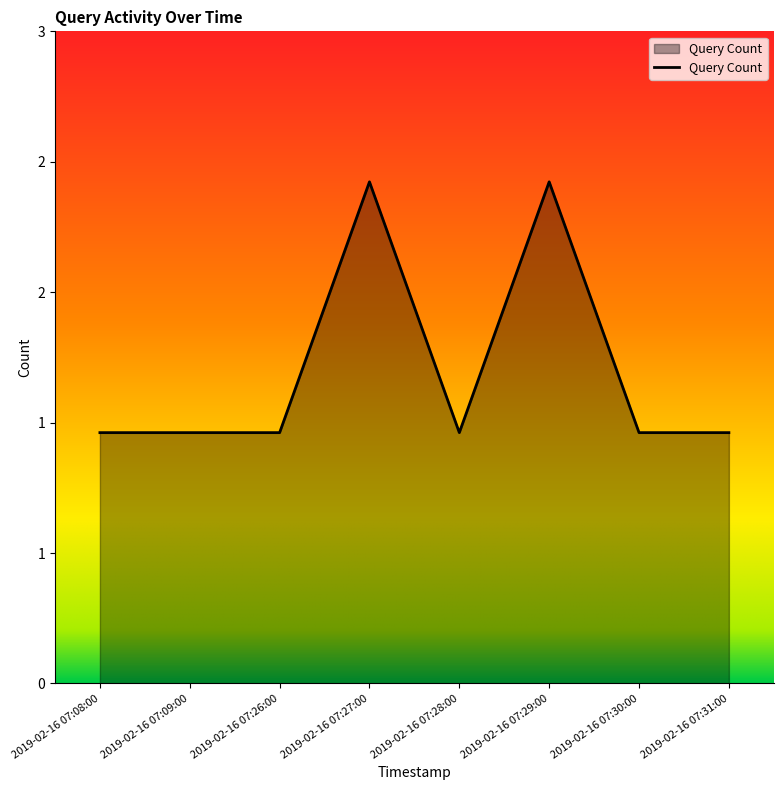

What is the value of the 5th point from the left?

1